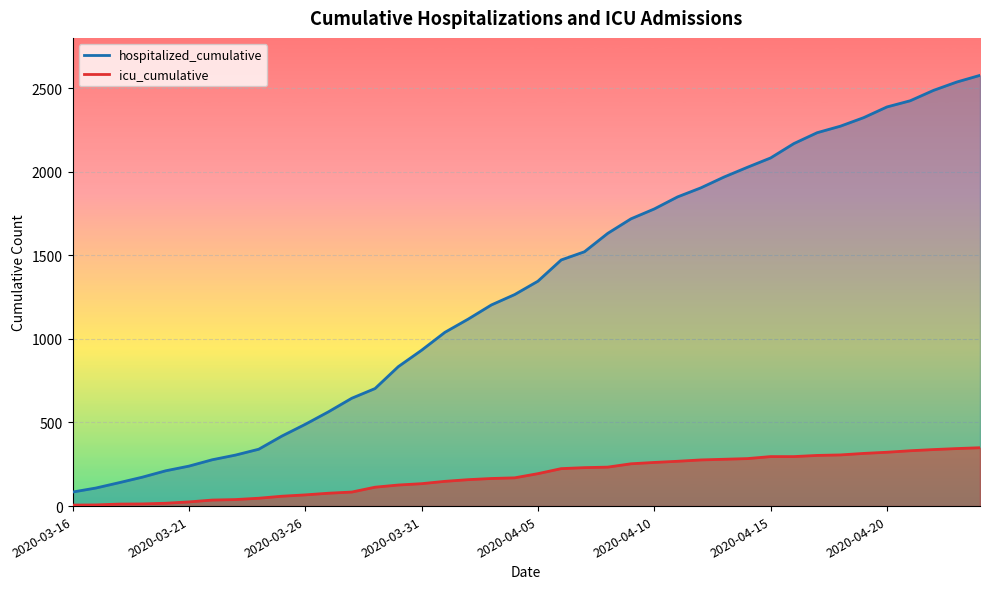

Which series changed the most between 2020-03-17 and 2020-04-23?

hospitalized_cumulative